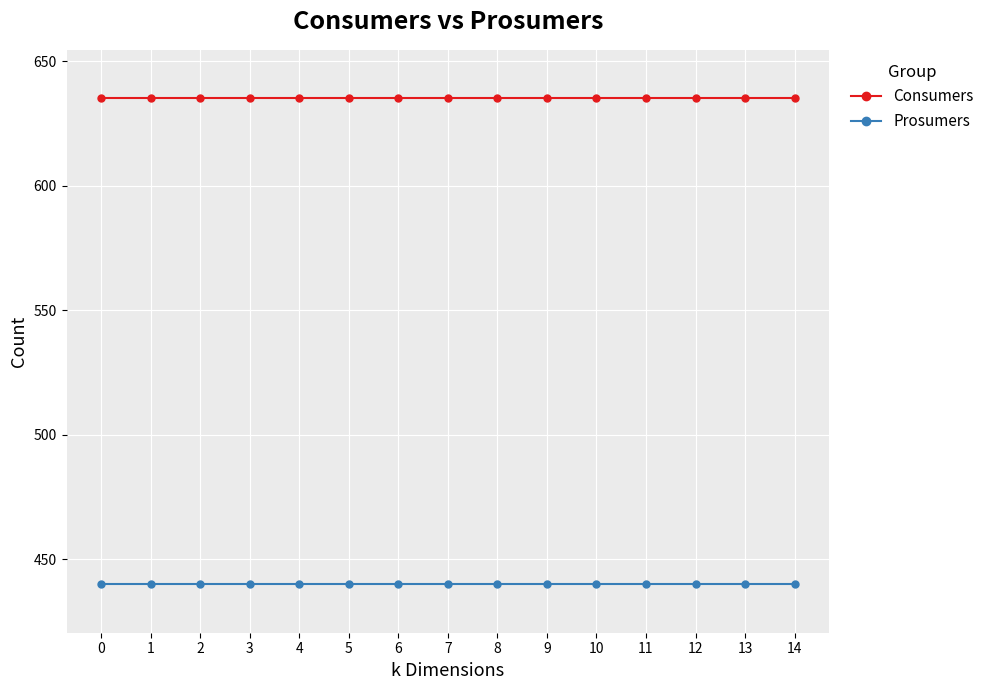

Rank the series by their maximum value, from lowest to highest.

Prosumers, Consumers